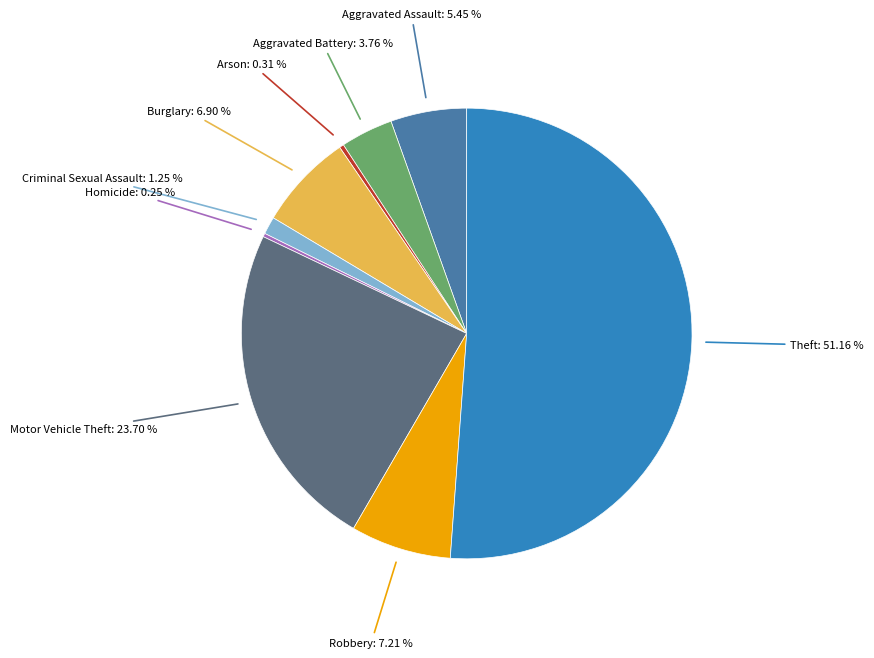

Is there any slice that represents more than half of the pie?

Yes